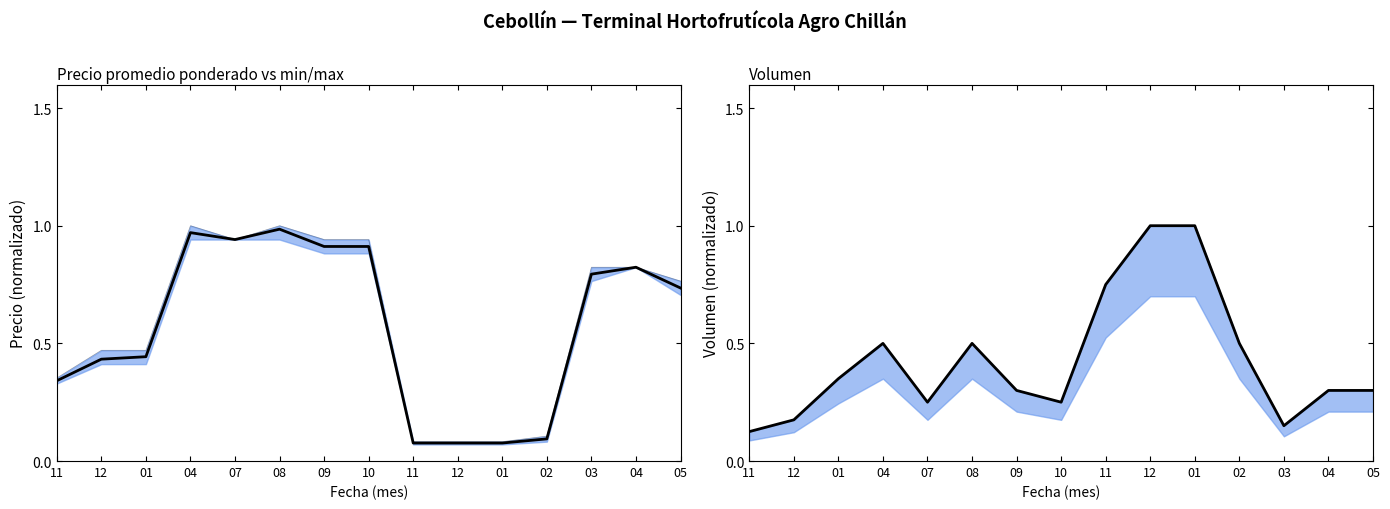

What is the difference between the maximum and minimum values in the Volumen (línea) series?

0.9